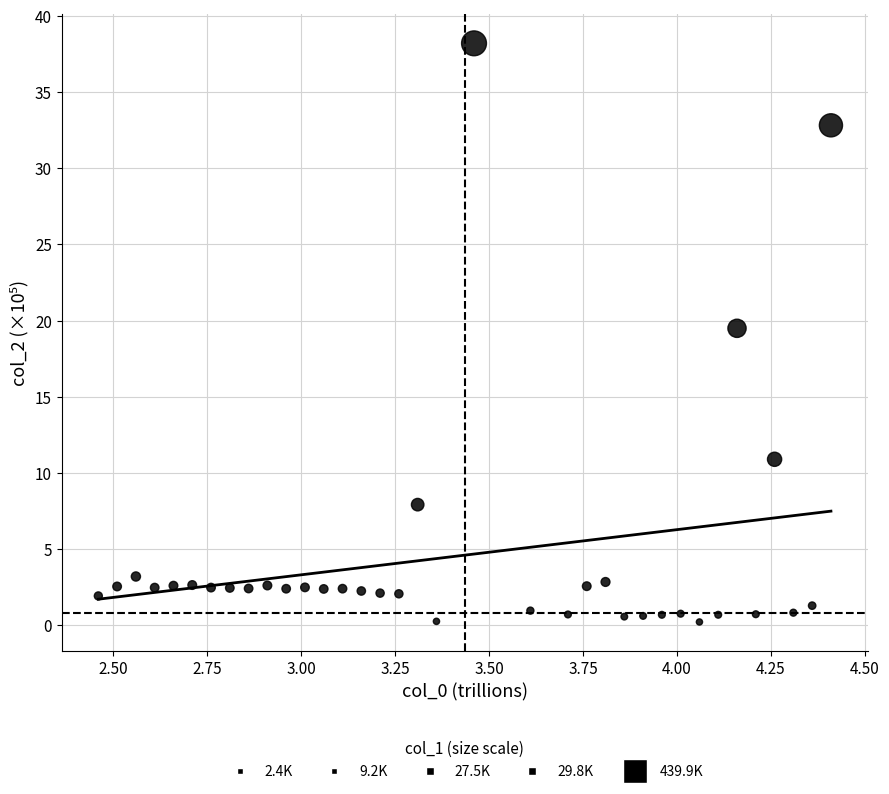

What is the range of Y values (max minus min)?

38.0